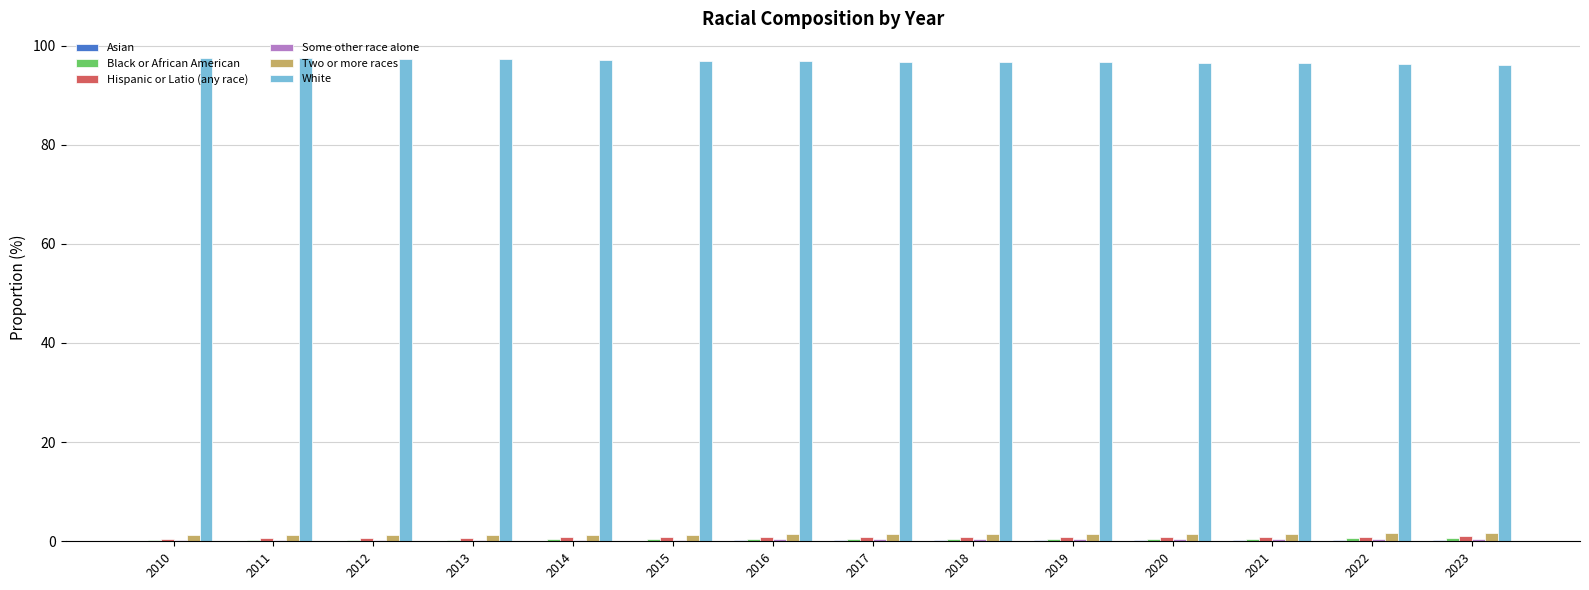

What is the maximum value shown in the chart?

97.6